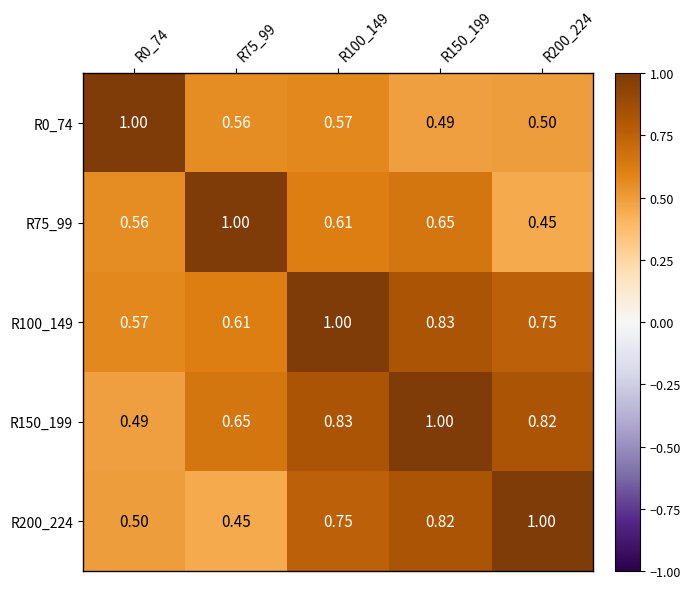

How many series are shown in this chart?

5